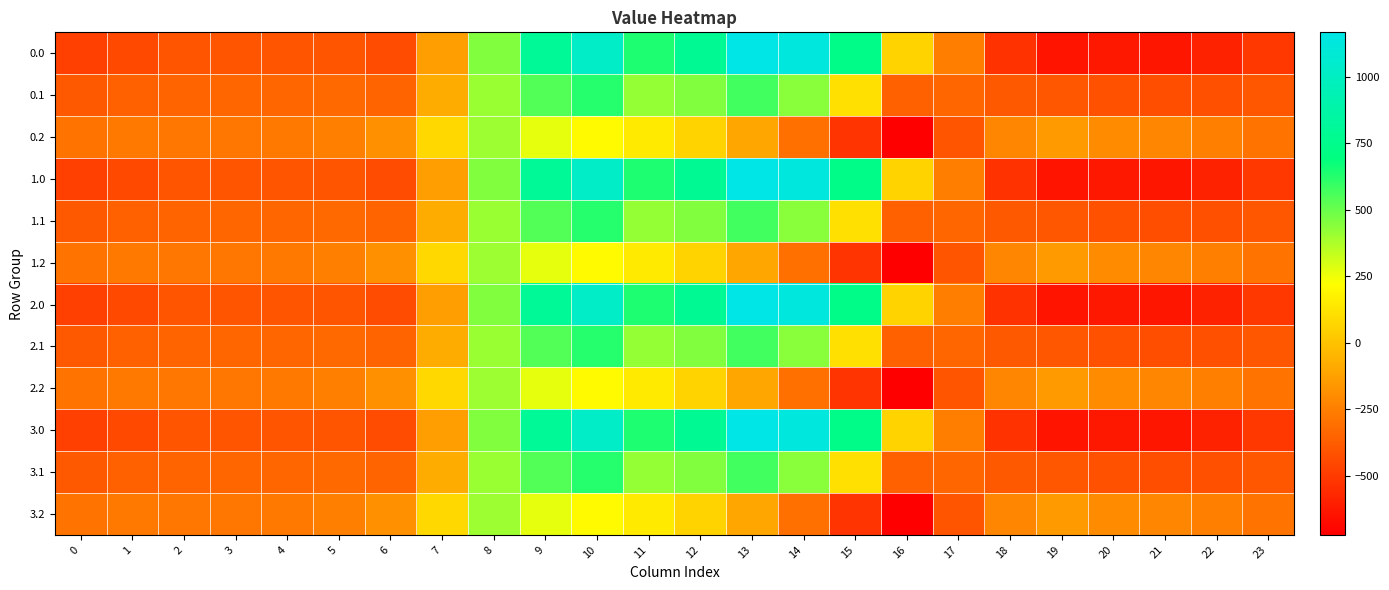

How many categories are shown in the chart?

24